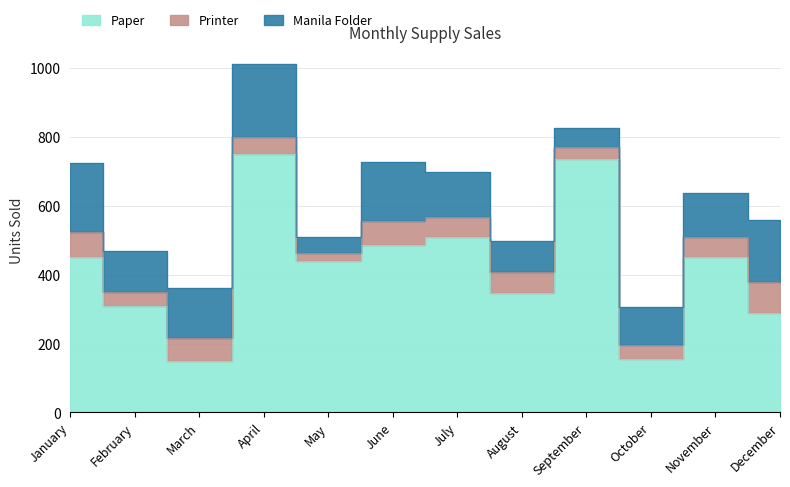

What is the highest value of the Paper series?

750